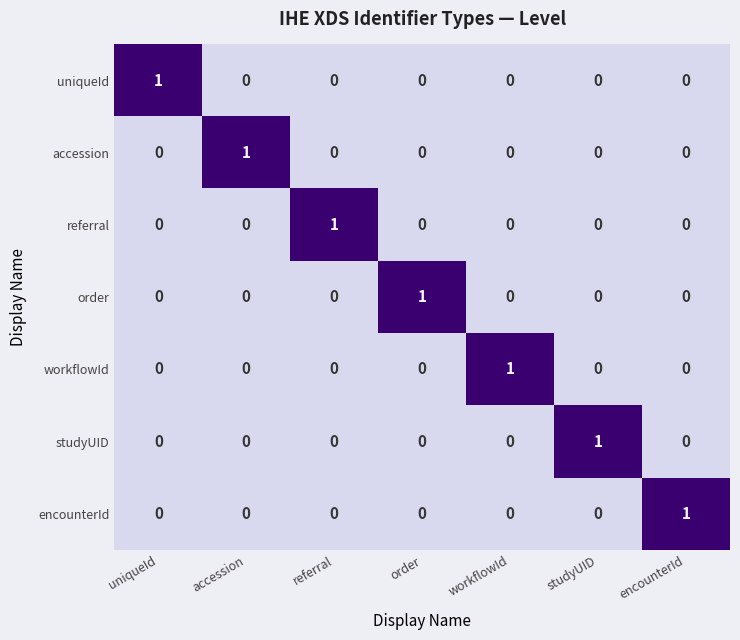

How many data points in referral are above 0?

1